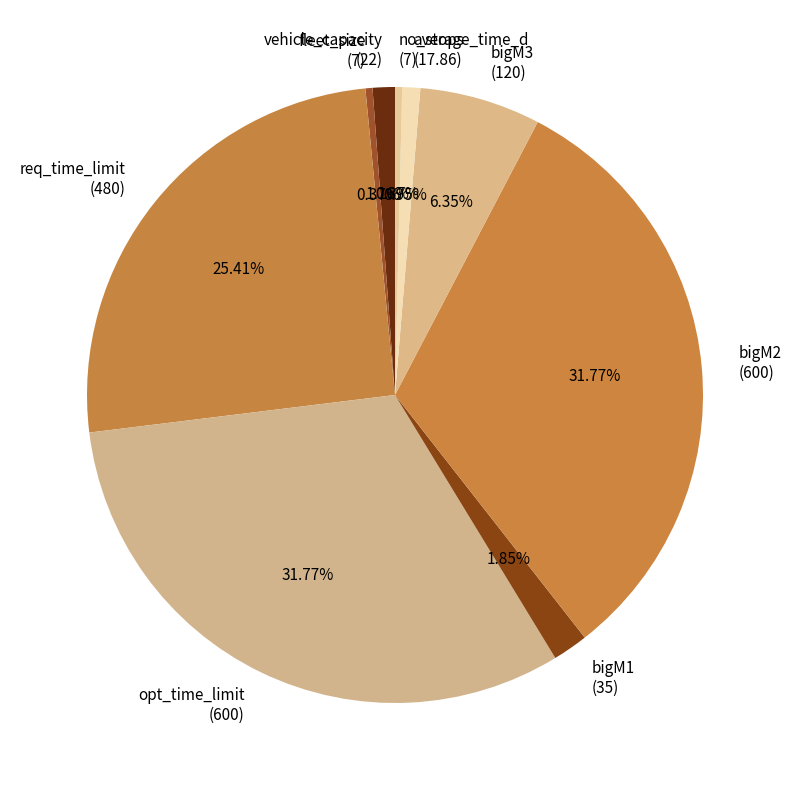

How many segments does this pie chart have?

9